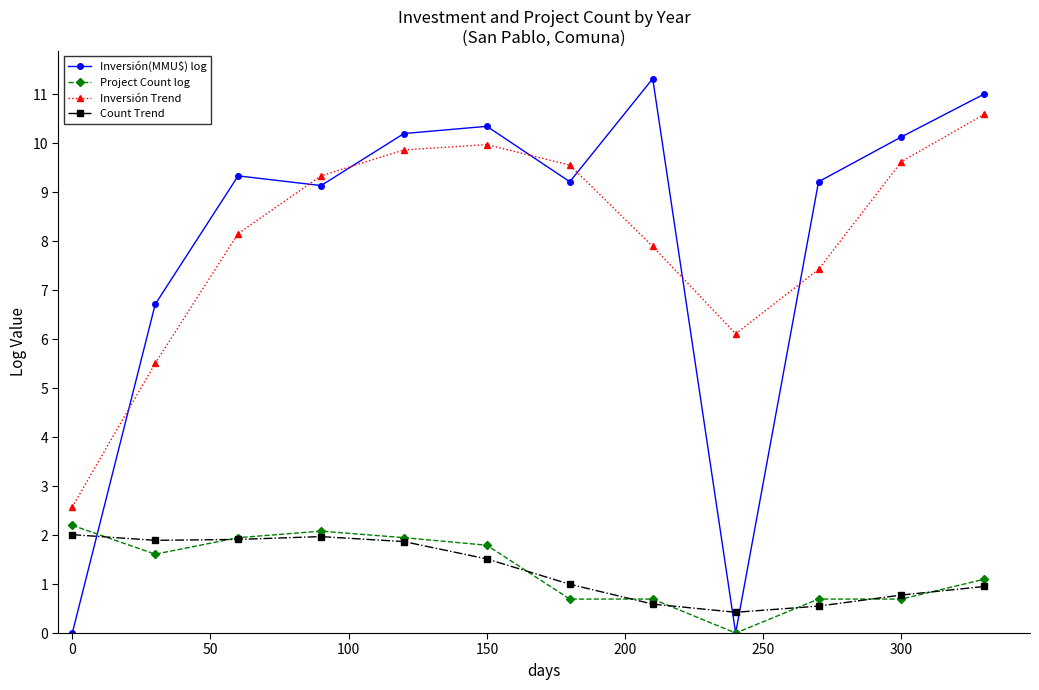

How many values in the Inversión(MMU$) log series exceed 9?

9